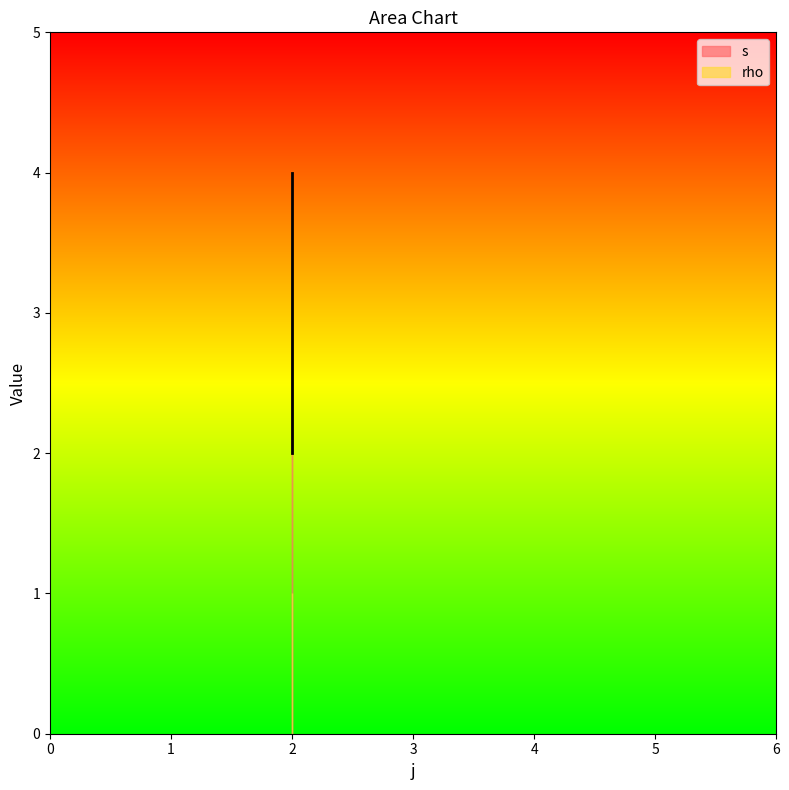

What is the change in value from 2 to 2?

+1